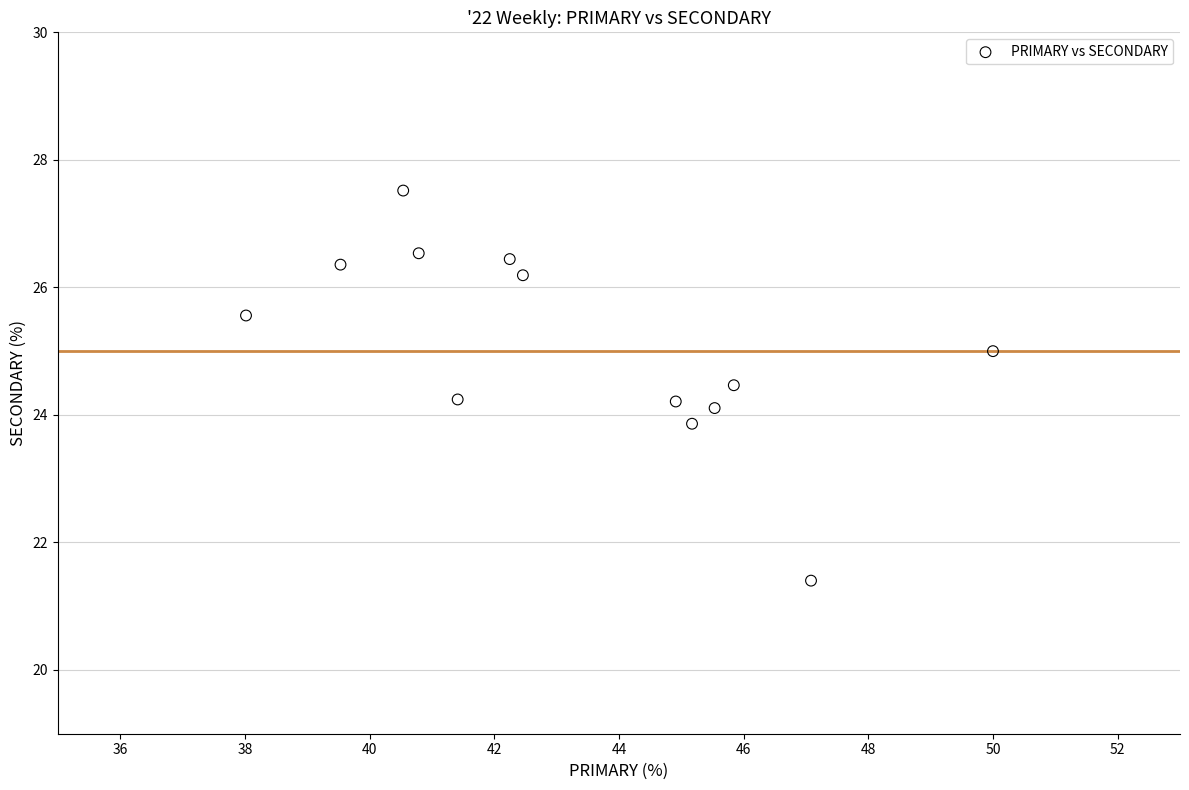

What is the range of X values (max minus min)?

12.0